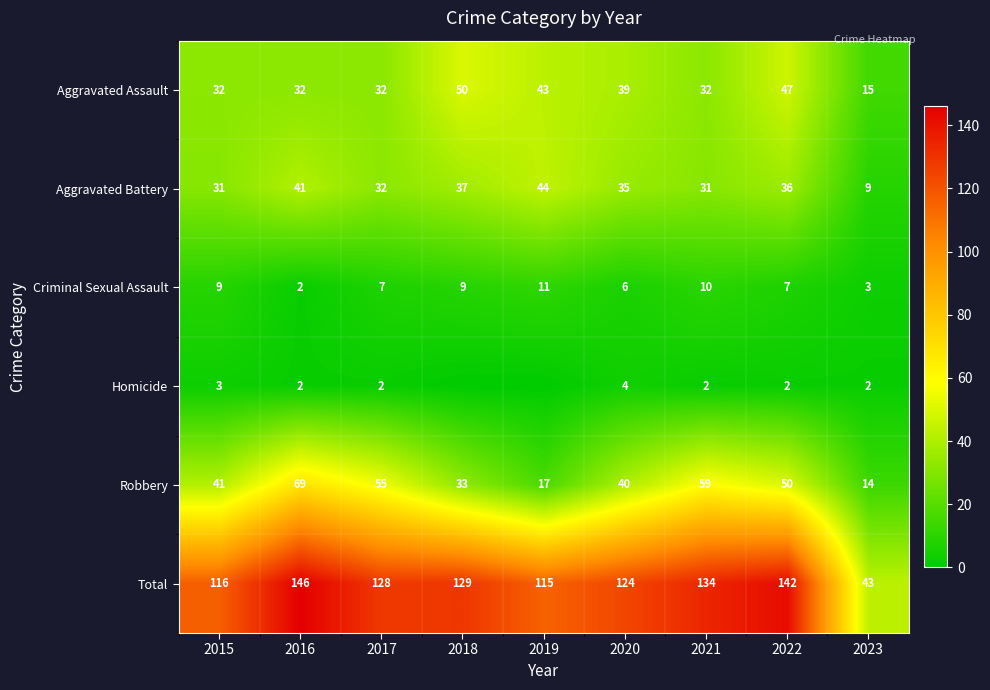

Is it true that Robbery equals 96 at 2021?

False